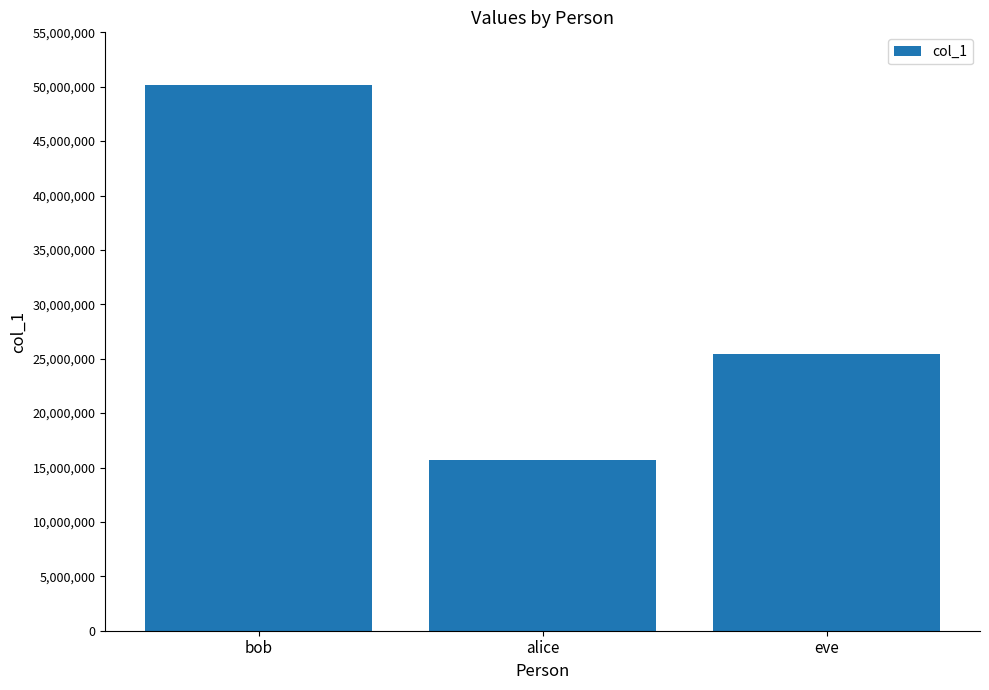

Does the chart contain any negative values?

No